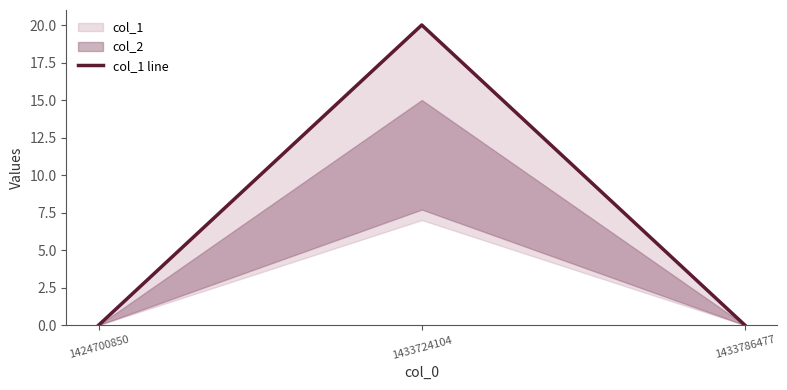

Rank the categories by value from highest to lowest.

1433724104, 1424700850, 1433786477